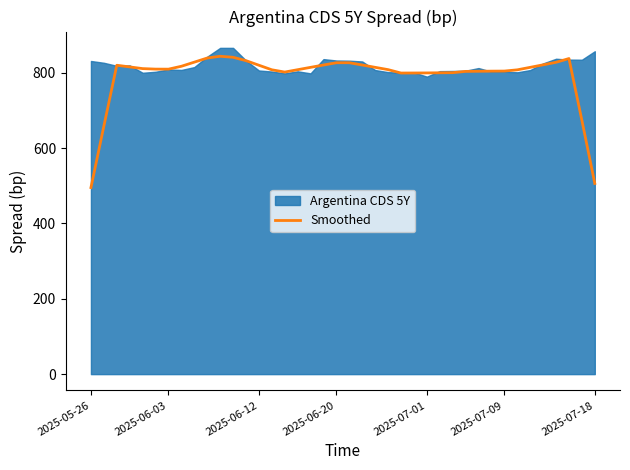

What is the maximum value for Smoothed?

843.9